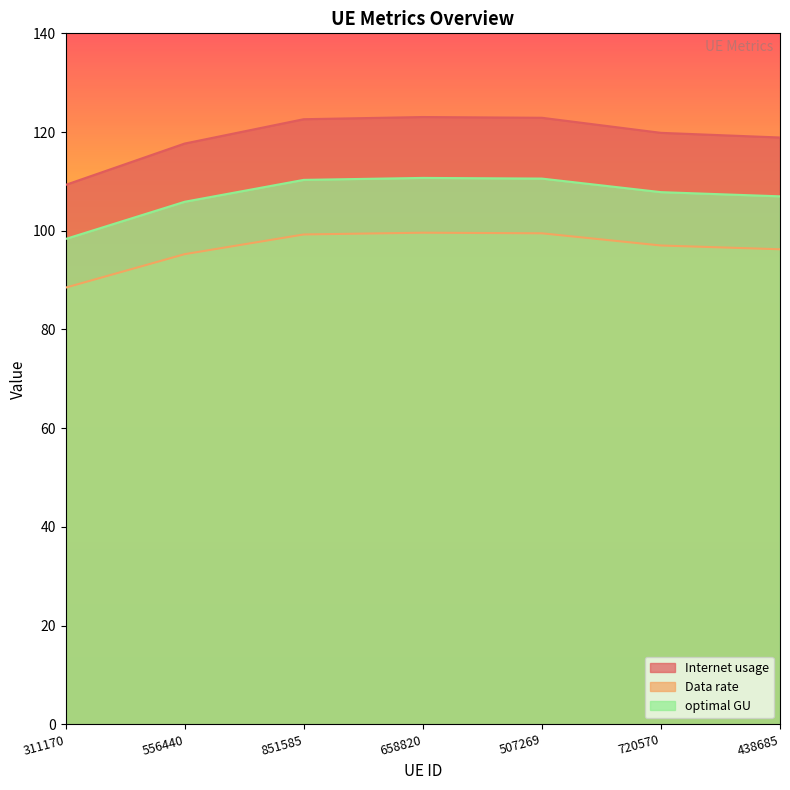

True or false: Data rate and optimal GU intersect in this chart.

False